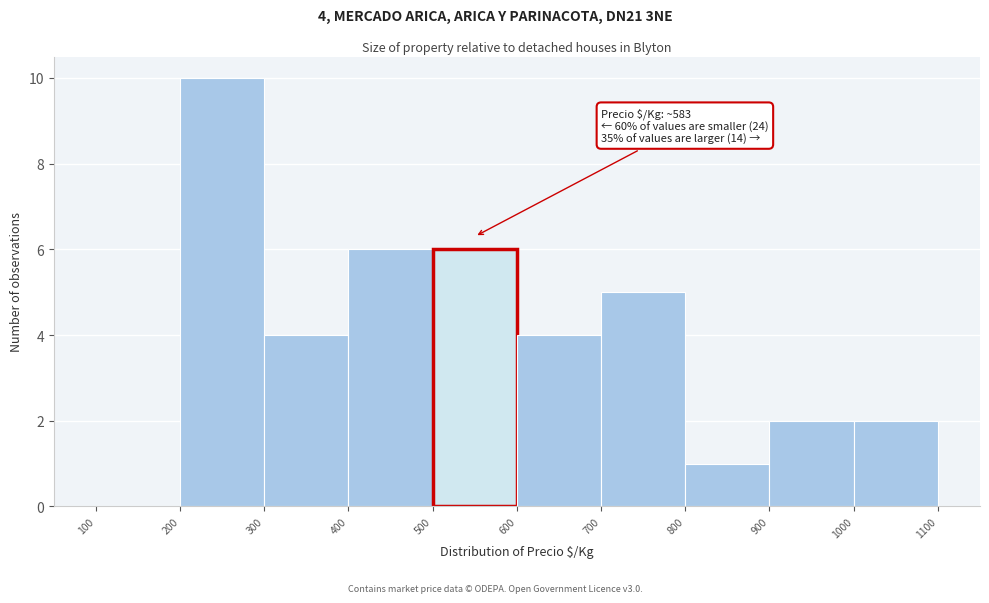

Over which range of the x-axis is the bar tallest?

200 to 300